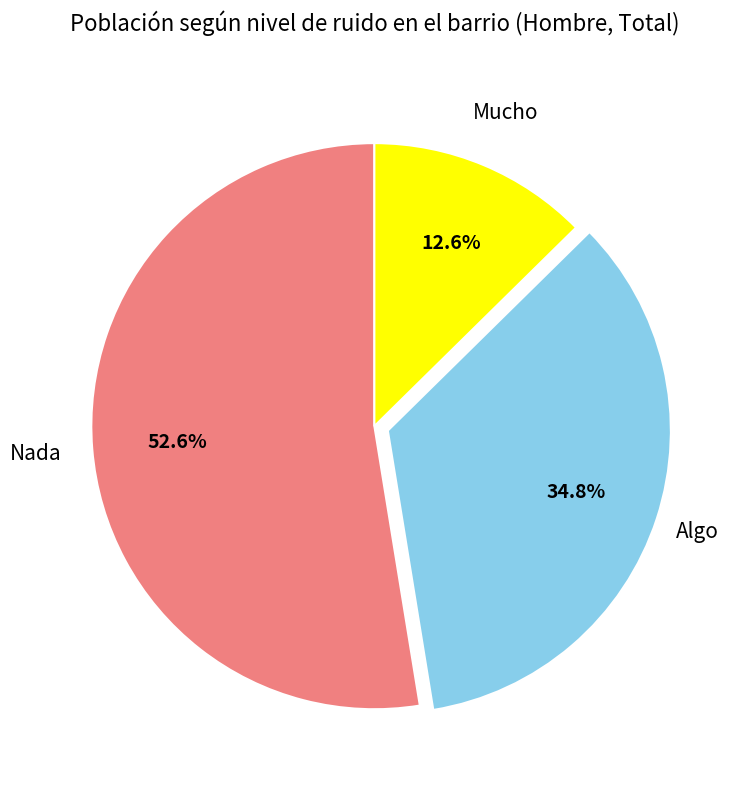

Does any single category account for the majority?

Yes